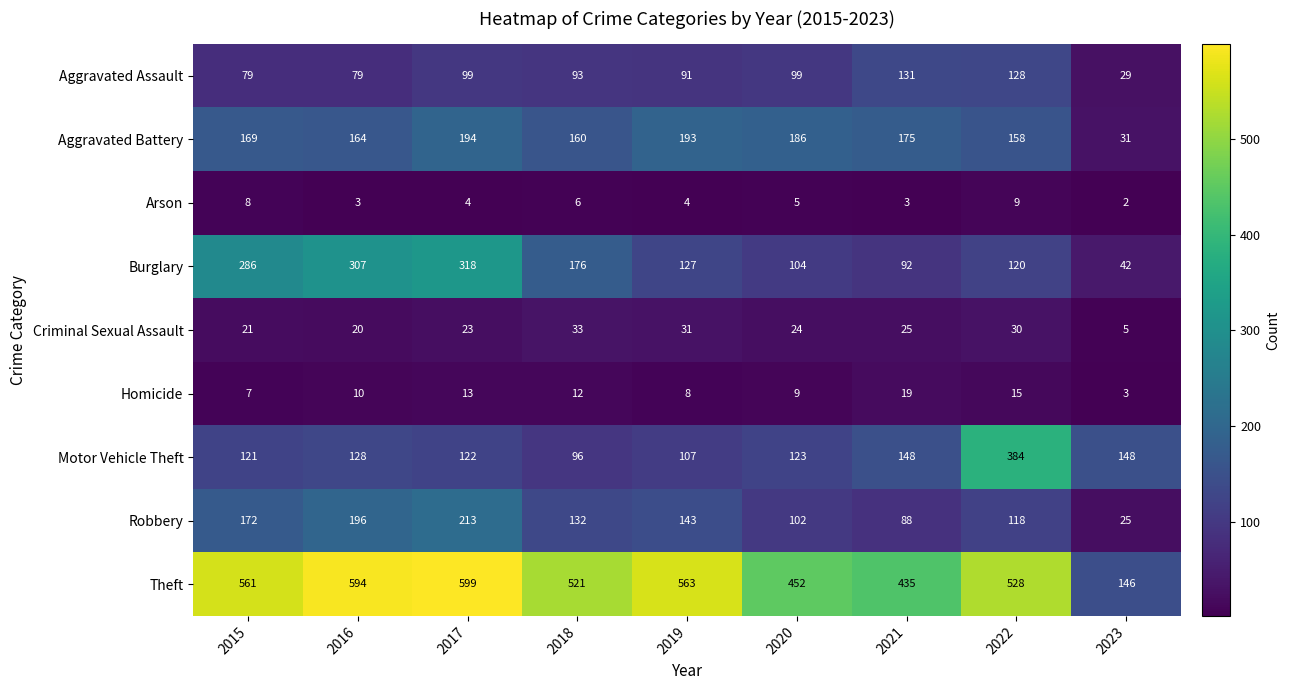

At which label does Burglary first exceed 127?

2015